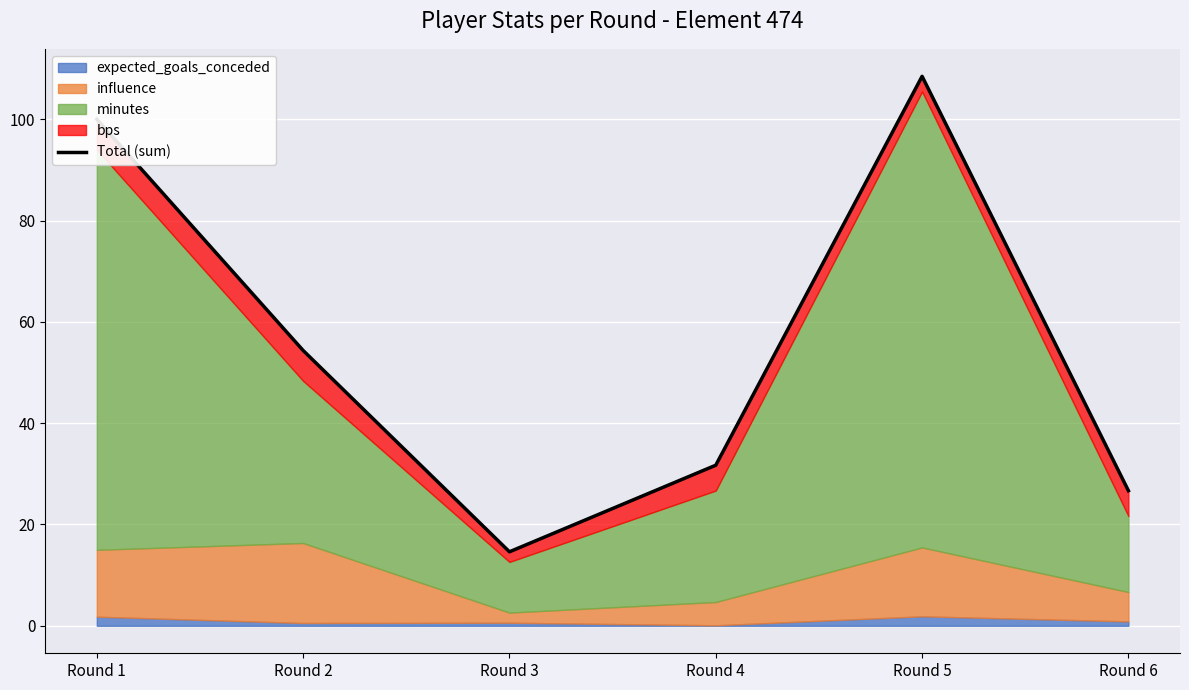

Reading right to left, list all the values displayed in this chart.

26.7	108.5	31.7	14.6	54.4	100.0